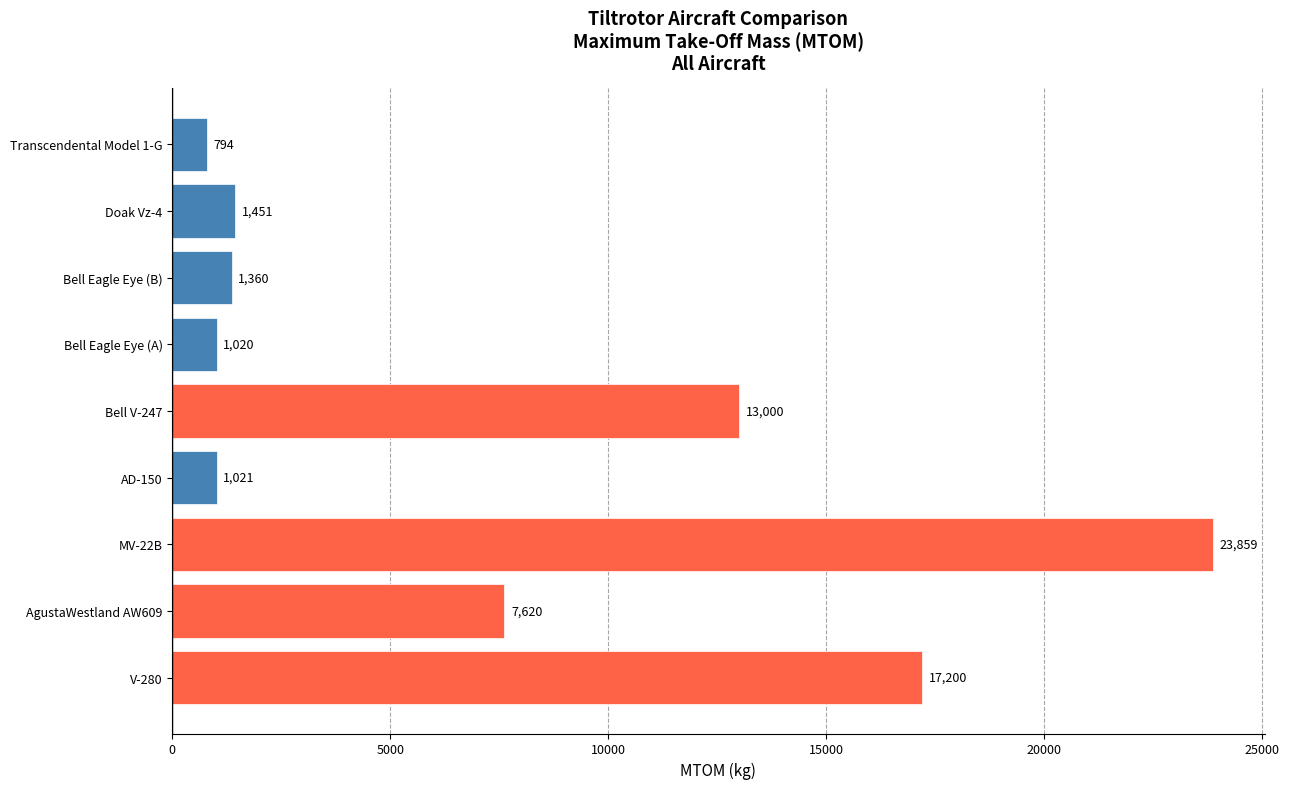

Reading bottom to top, what are all the values shown in this chart?

17200	7620	23859	1021	13000	1020	1360	1451	794